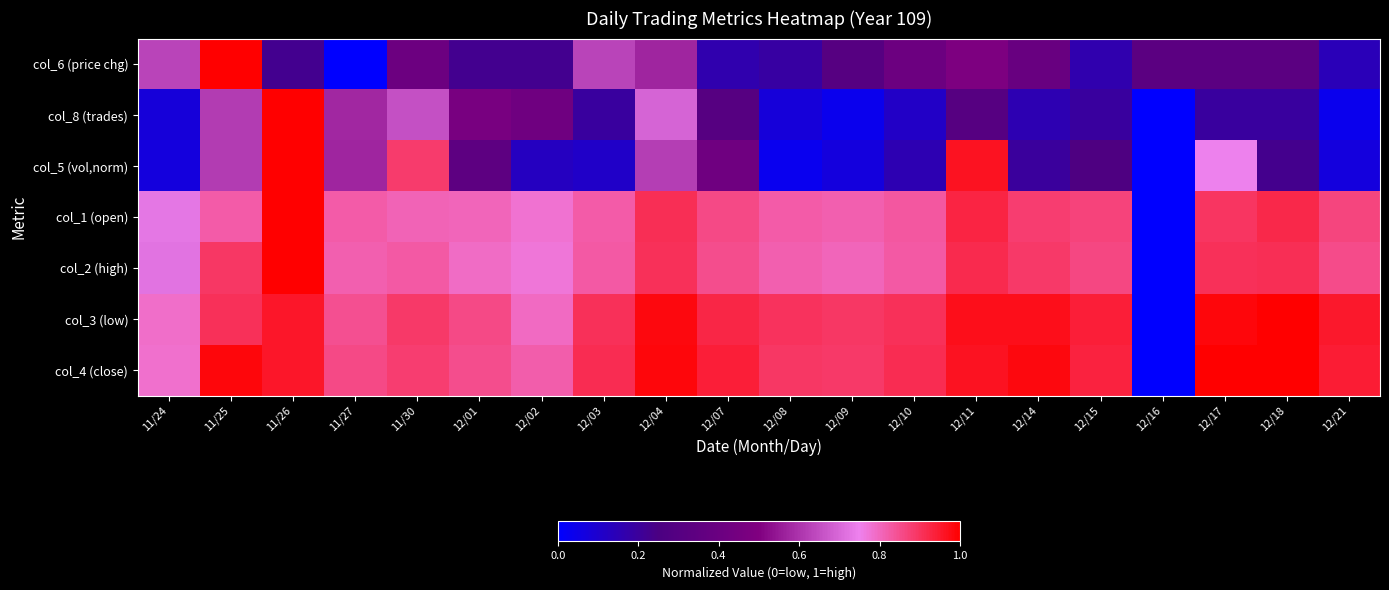

Between 12/17 and 12/15, which is larger?

12/17